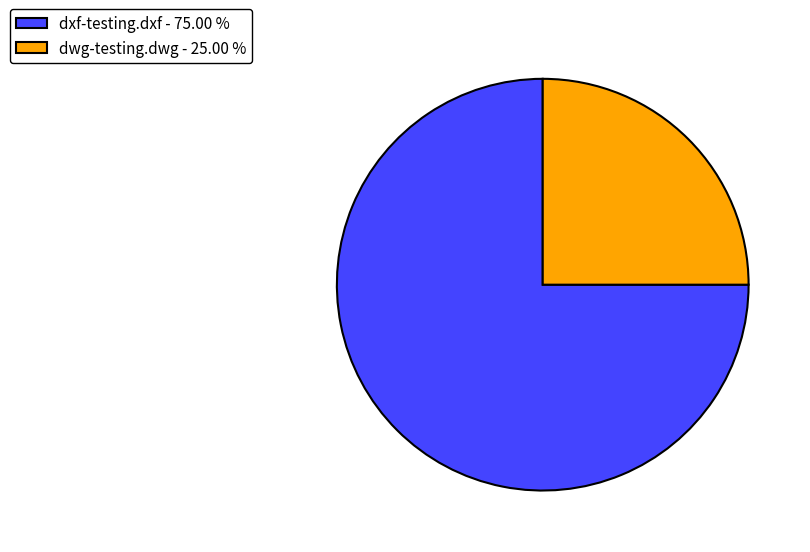

Combined, do dxf-testing.dxf - 75.00 % and dwg-testing.dwg - 25.00 % account for over 50%?

Yes